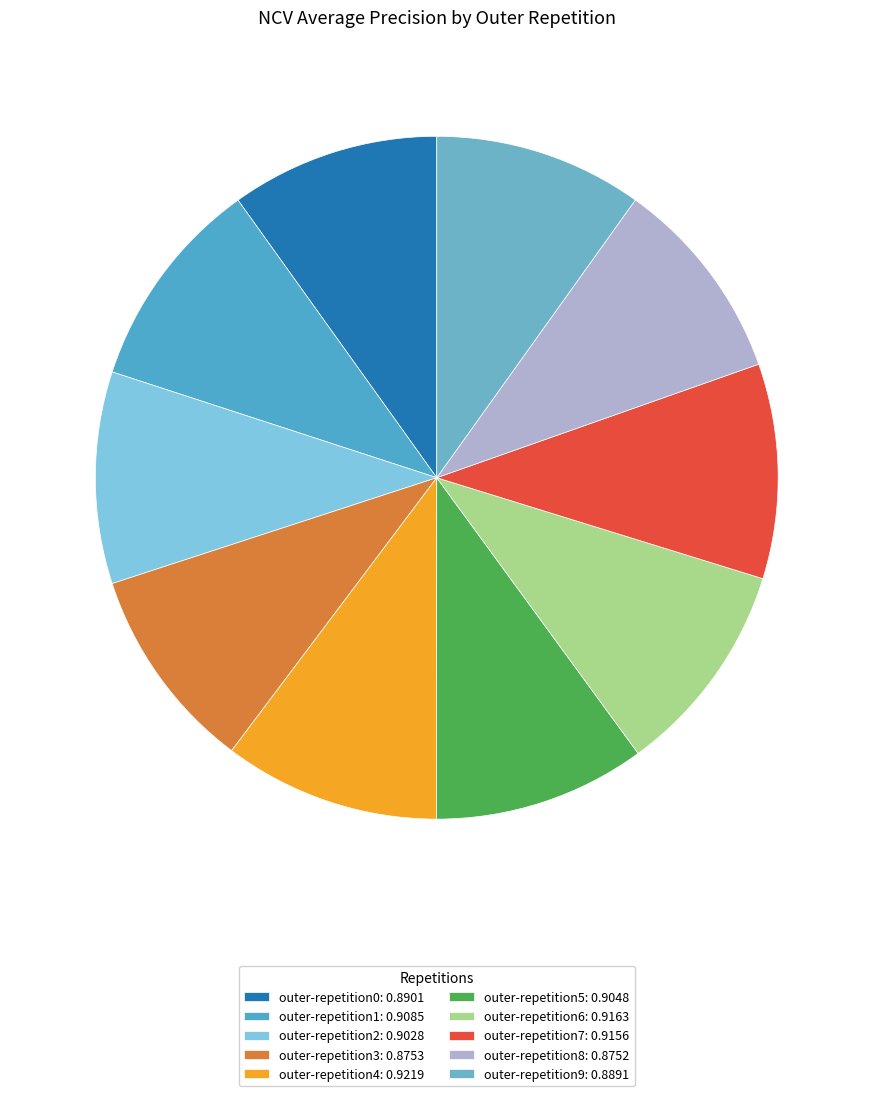

Is it true that outer-repetition0 is 18% of the pie?

False